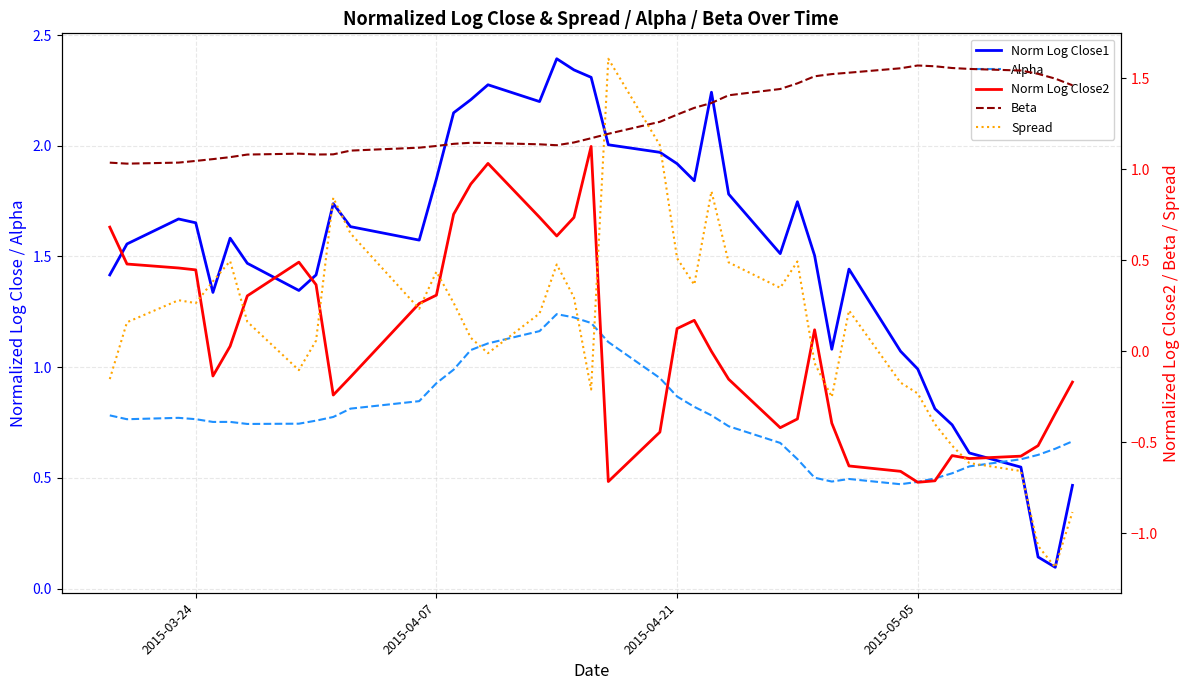

Count the number of categories in the chart.

40